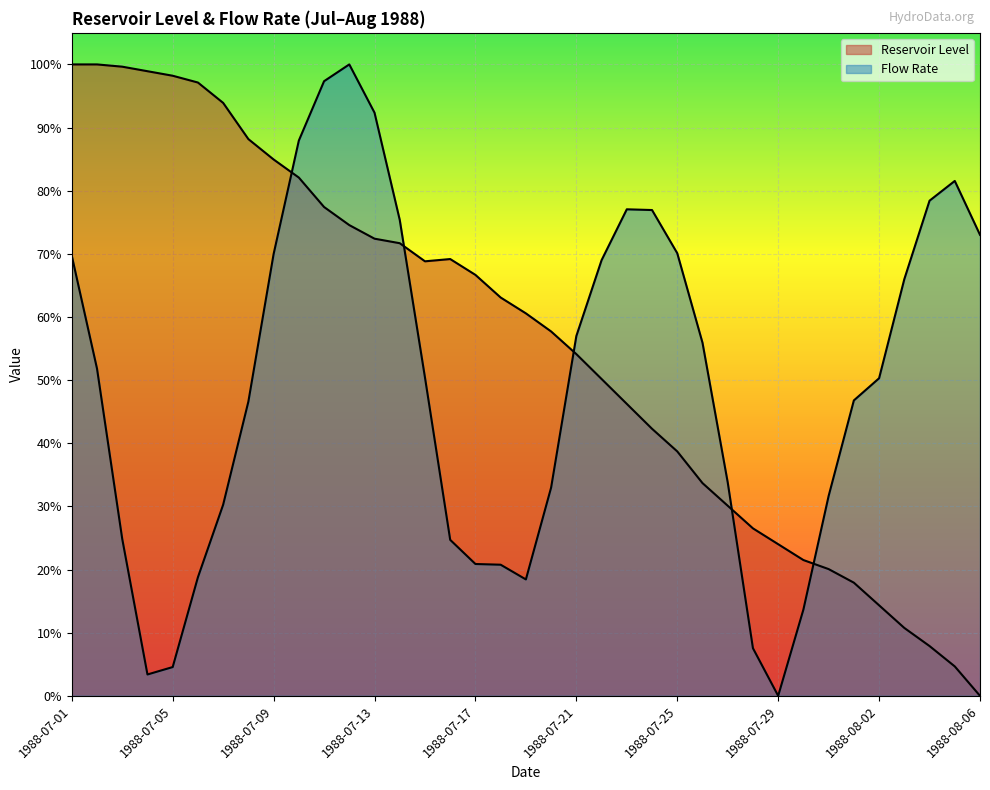

In Flow Rate, how many points are lower than both neighbors (excluding endpoints)?

3